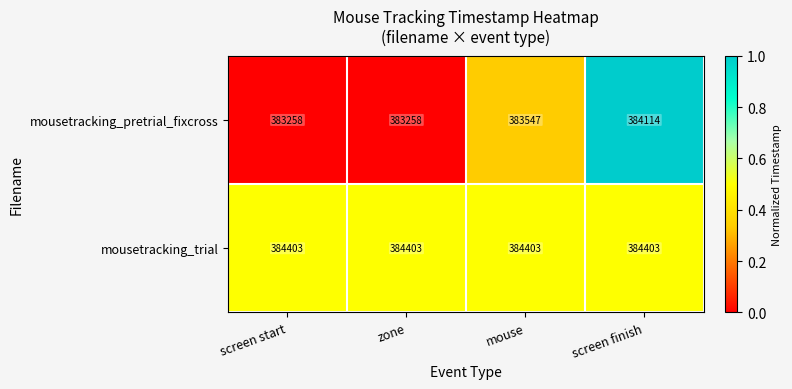

At which category is the sum across all series the highest?

screen finish